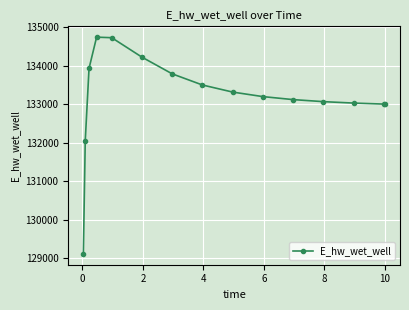

True or false: the data has more than 2 interior local peaks.

False